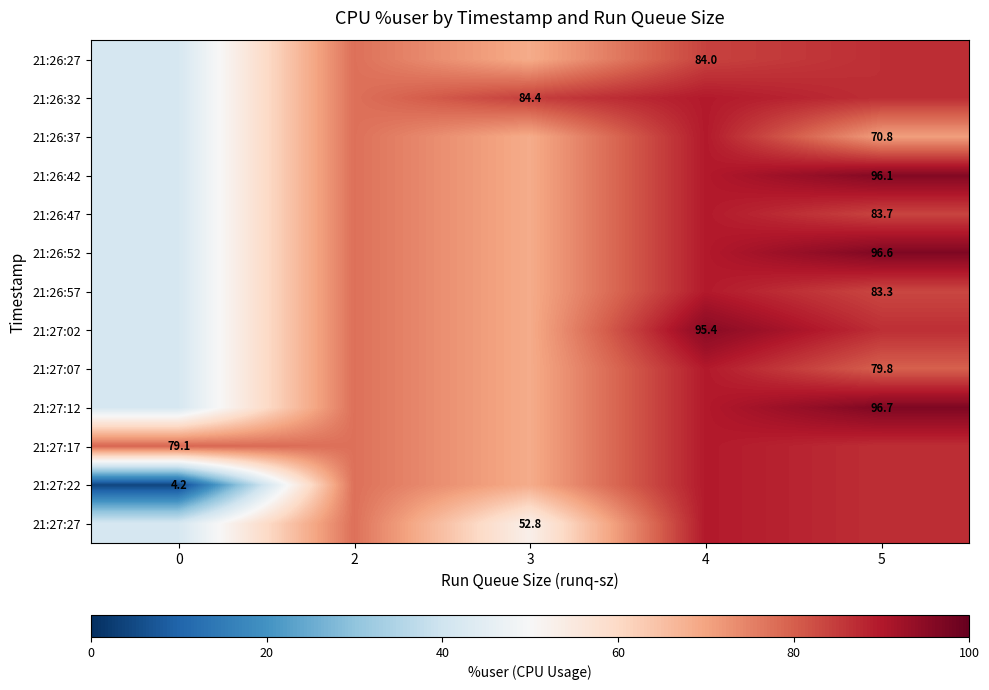

What is the sum of all 21:27:17 values?

401.6